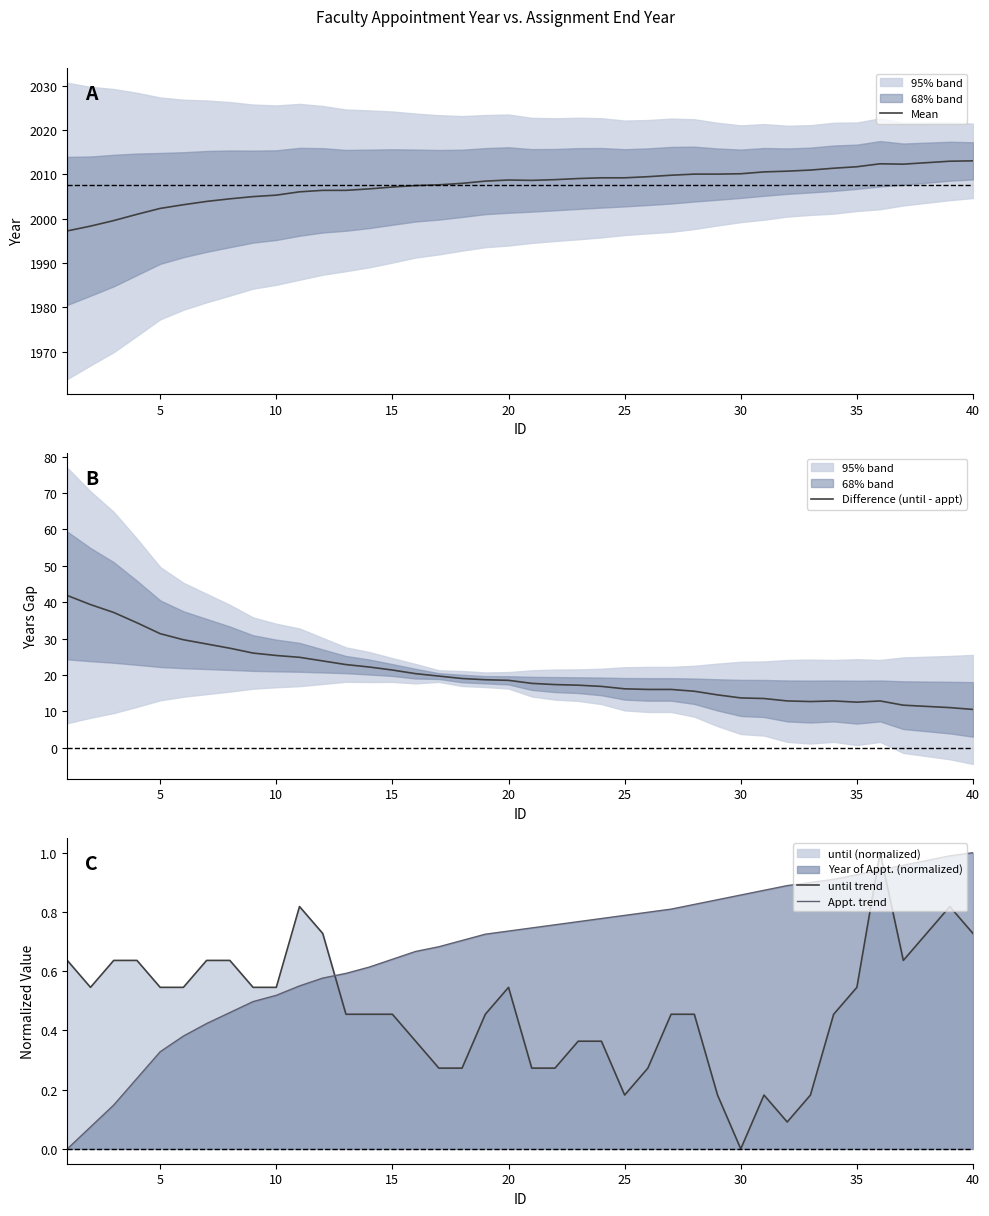

True or false: Mean has a value of 2005.3 at 10.

True